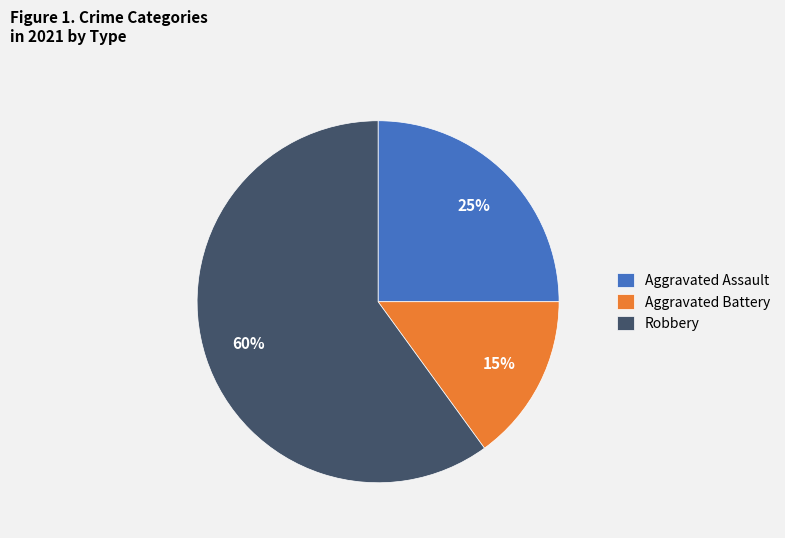

What is the smallest slice in the pie chart?

Aggravated Battery